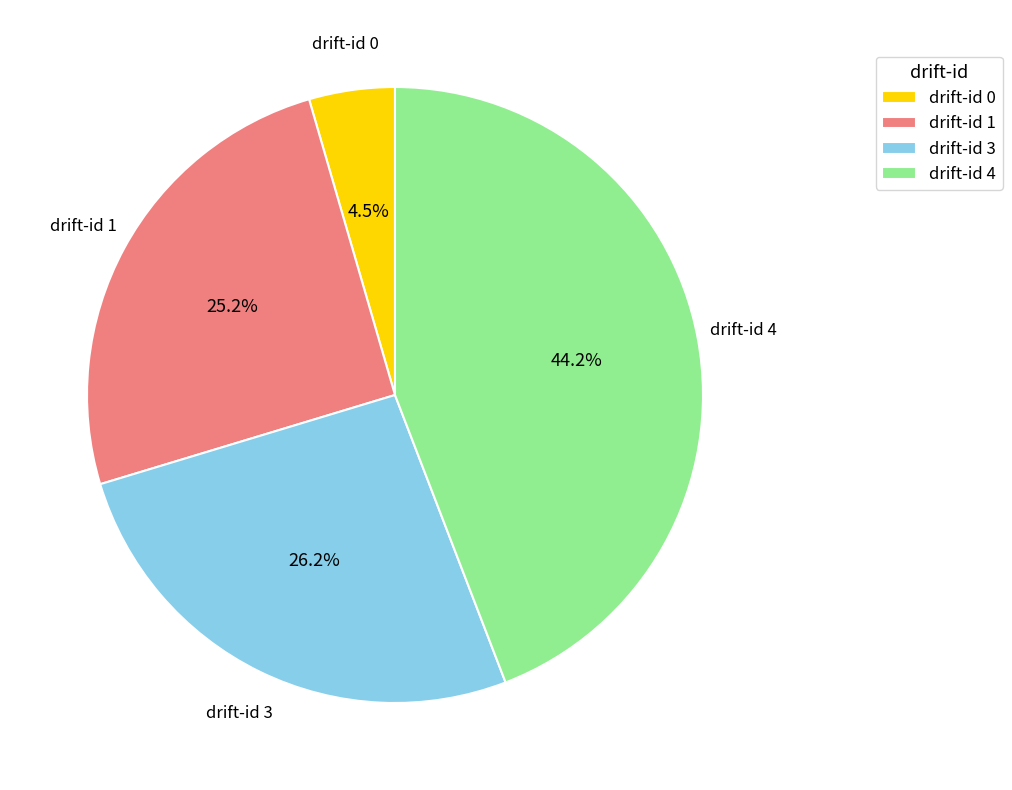

Do drift-id 4 and drift-id 3 together represent more than half of the pie?

Yes